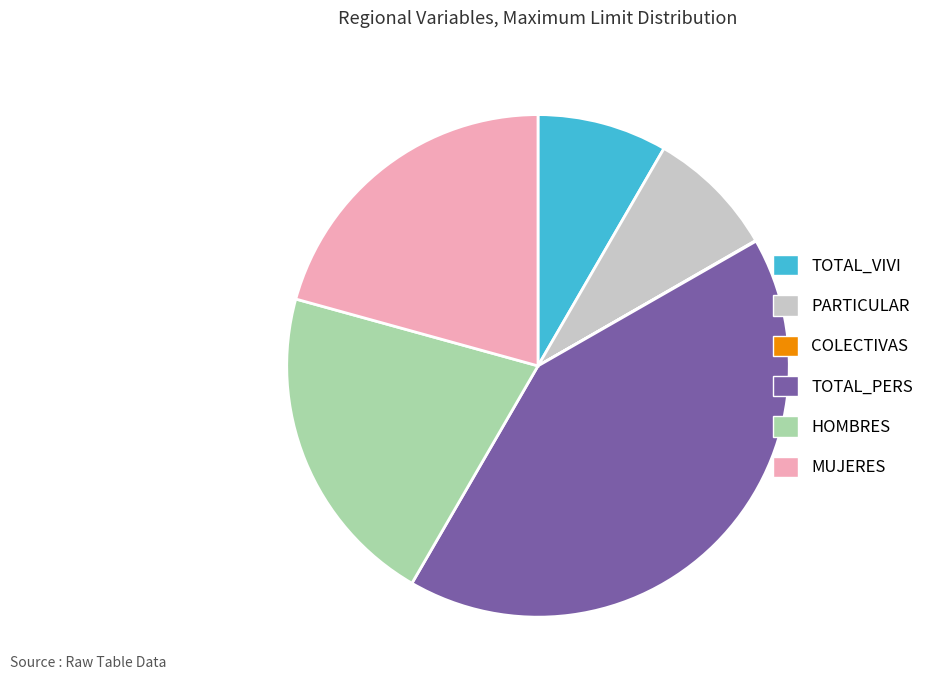

Between TOTAL_VIVI and TOTAL_PERS, which is larger?

TOTAL_PERS